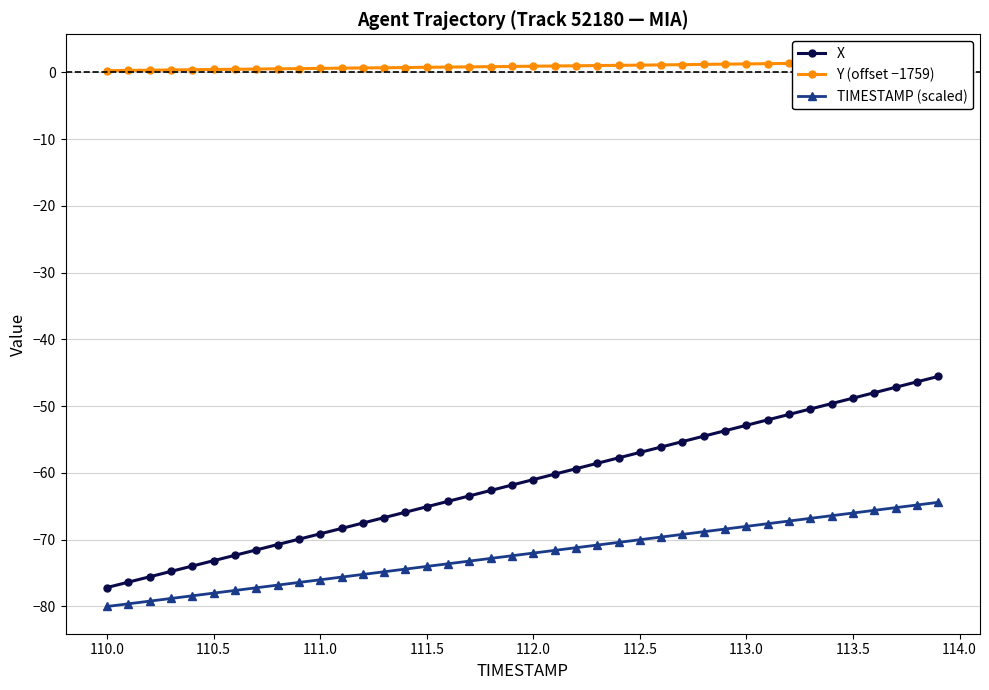

At how many categories does at least one series exceed -17?

40